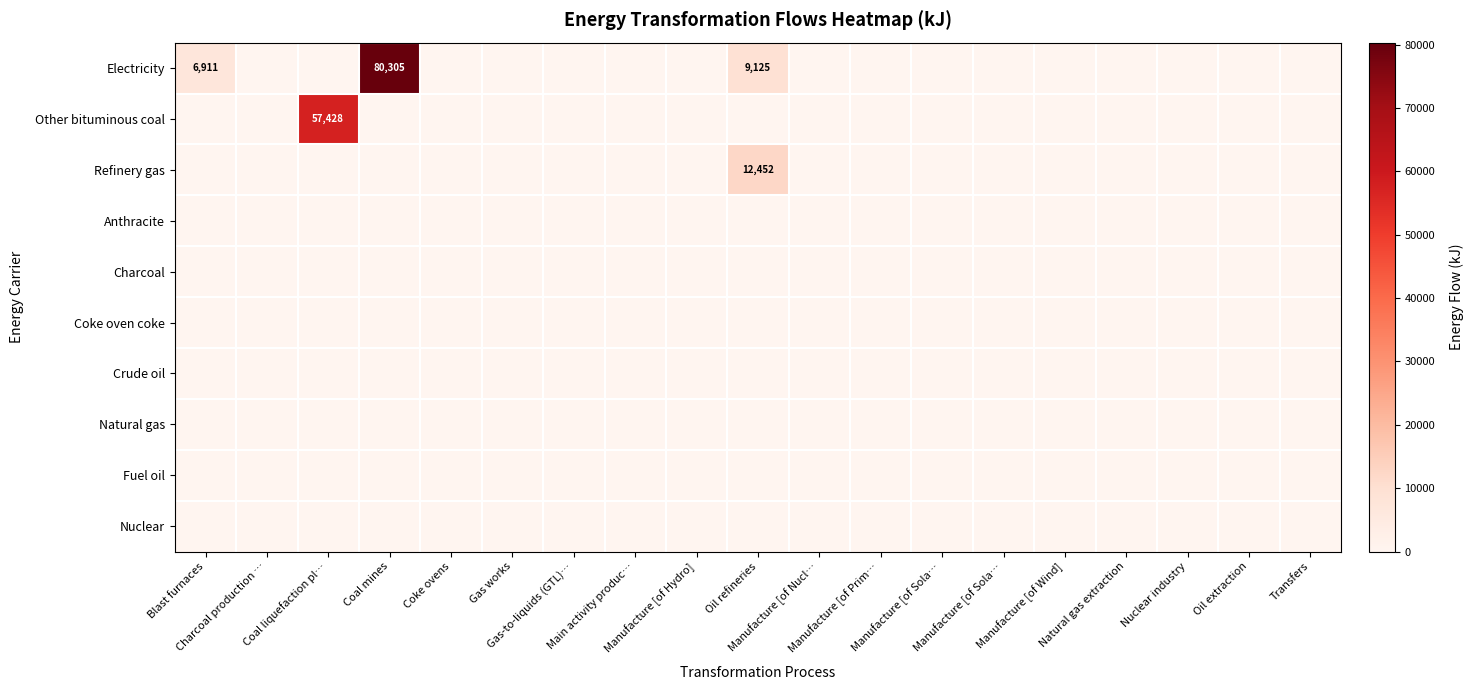

Rank the series by their maximum value, from lowest to highest.

Anthracite, Charcoal, Coke oven coke, Crude oil, Natural gas, Fuel oil, Nuclear, Refinery gas, Other bituminous coal, Electricity